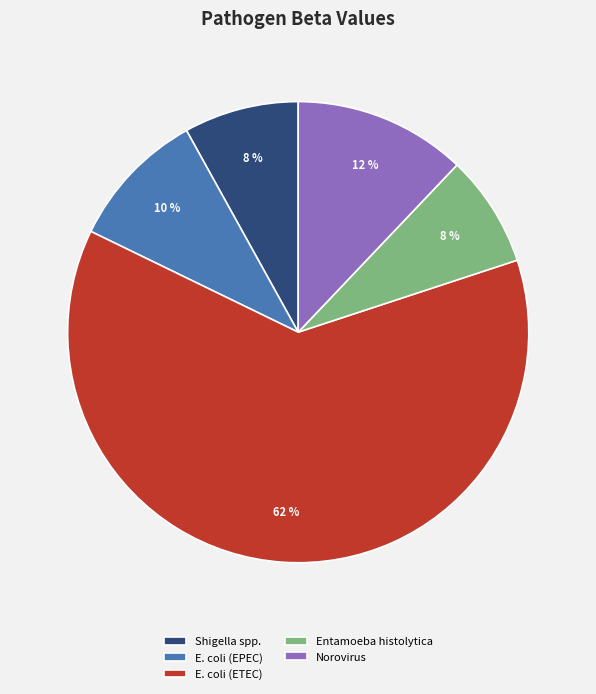

How many segments does this pie chart have?

5